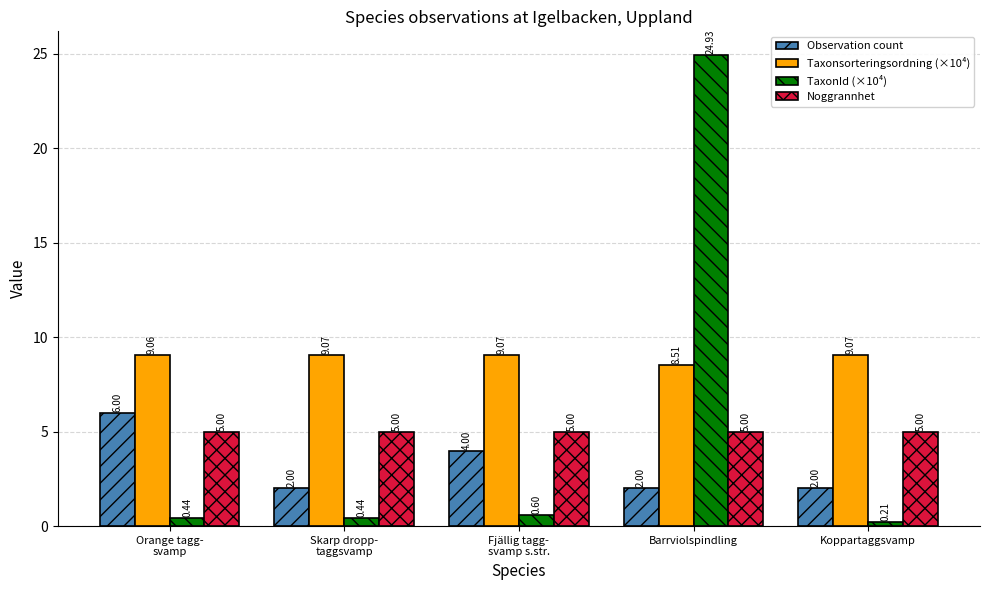

What is the average value of the Observation count series?

3.2